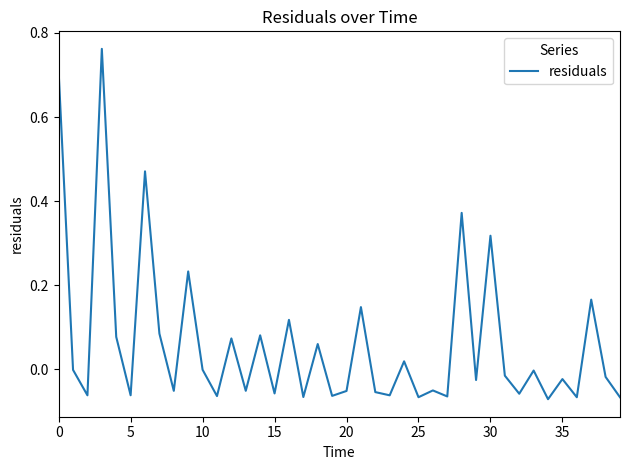

How many lines are shown in the chart?

1